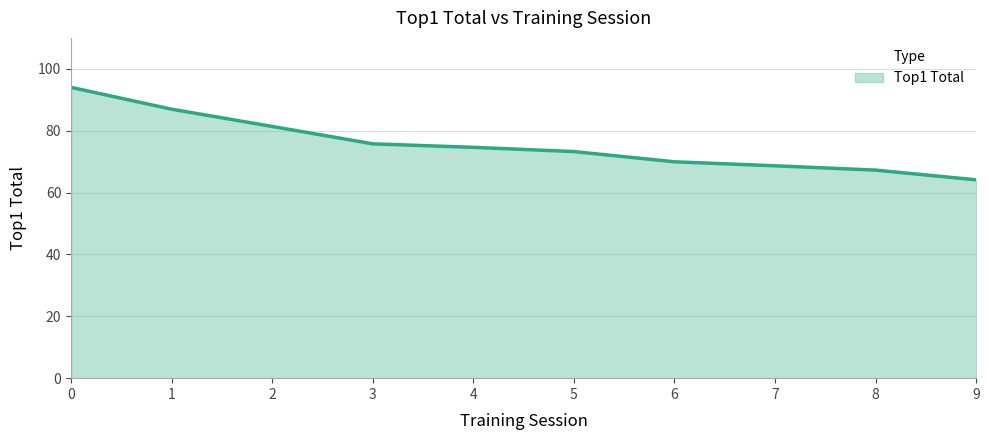

What is the average value?

75.6